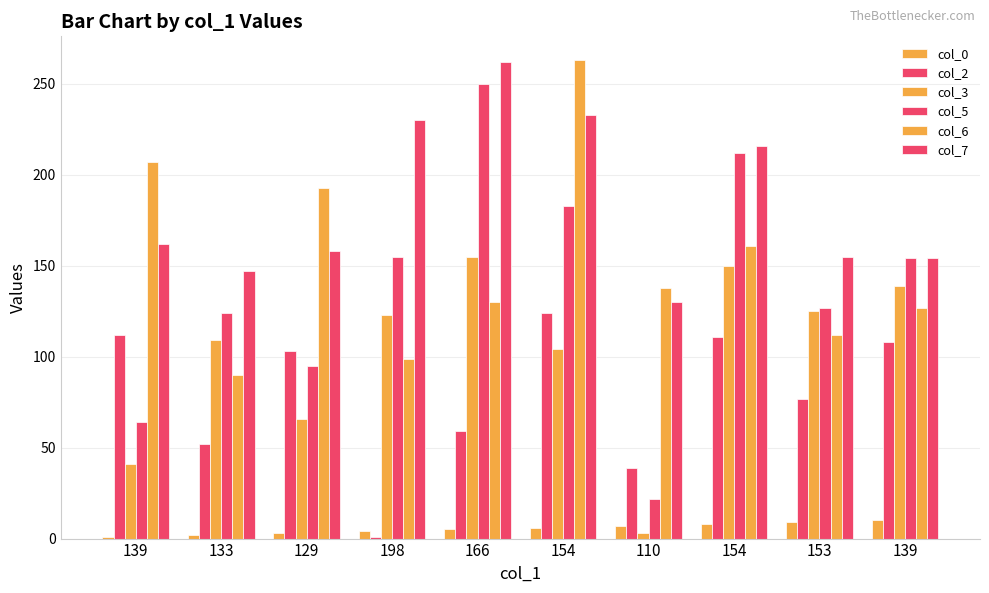

What is the smallest value displayed?

1